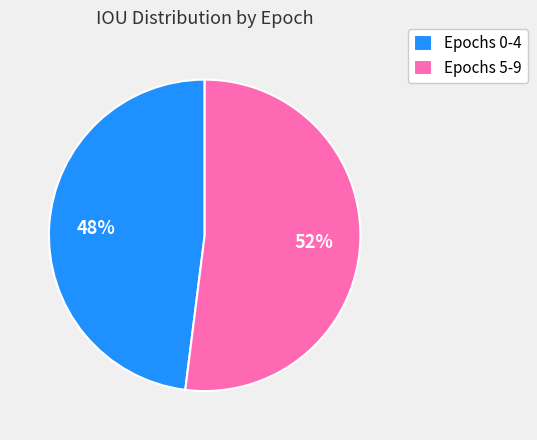

Is there any slice that represents more than half of the pie?

Yes